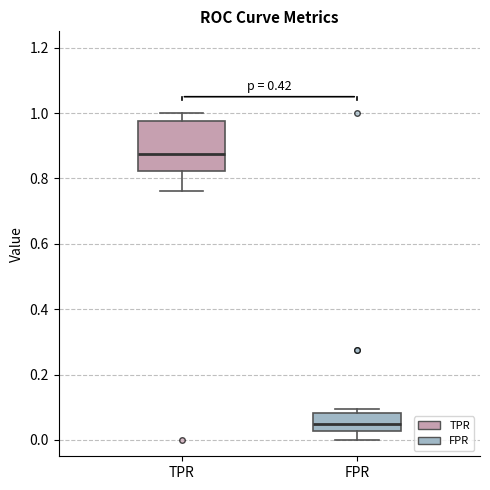

Comparing the boxes themselves (not the whiskers), which one is the tallest?

TPR